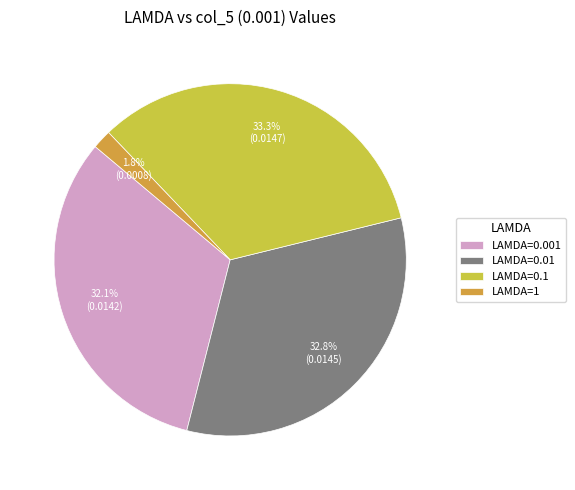

Count the number of slices in the pie.

4